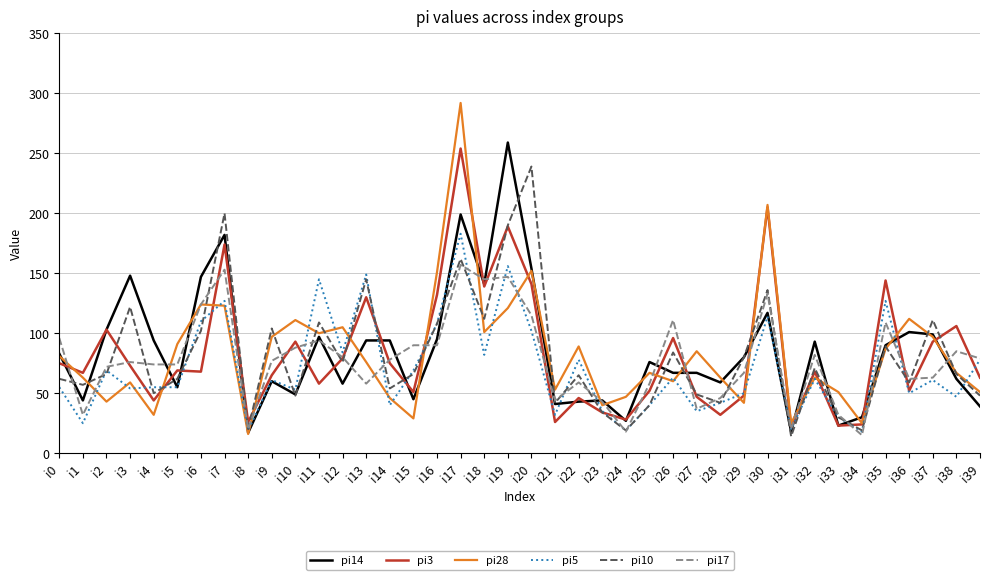

What is the greatest value displayed?

292